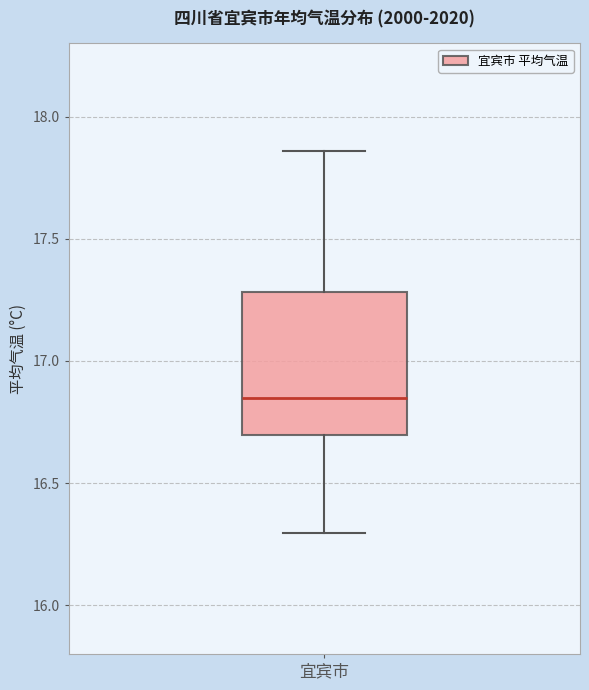

Transcribe this box plot: give where the median line is, the range the box spans, and where the two whiskers end, as read against the y-axis. The values are not printed on the chart, so give them approximately, as read against the axis.

median 16.85, box 16.70 to 17.30, whiskers 16.30 to 17.85